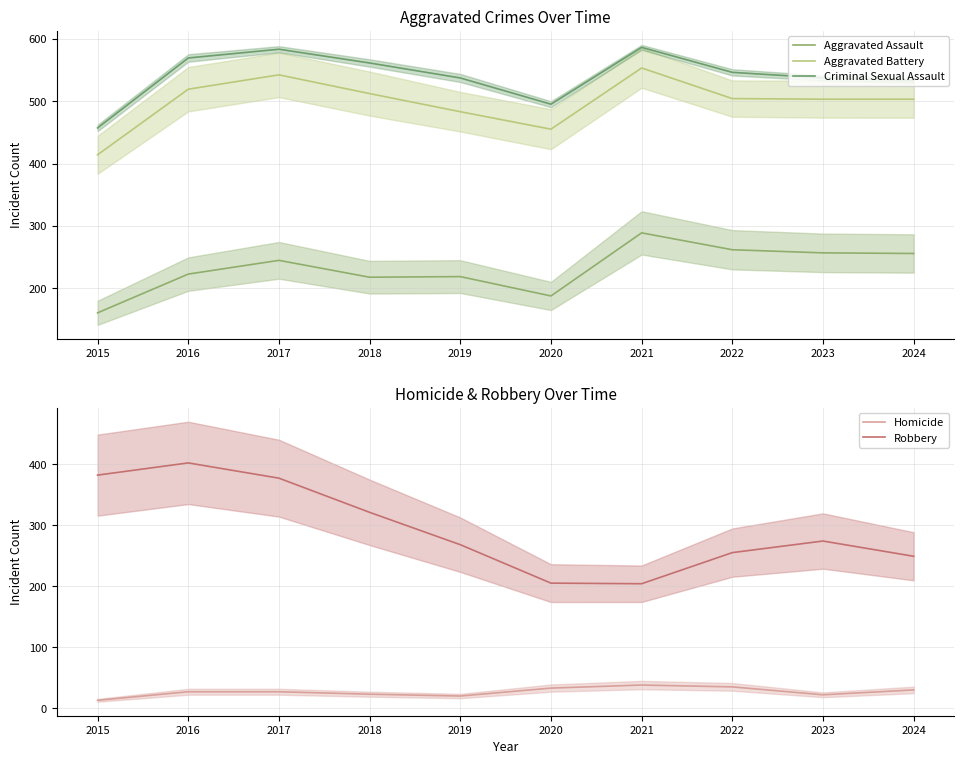

What is the value of the Homicide point at the 3rd from the left?

27